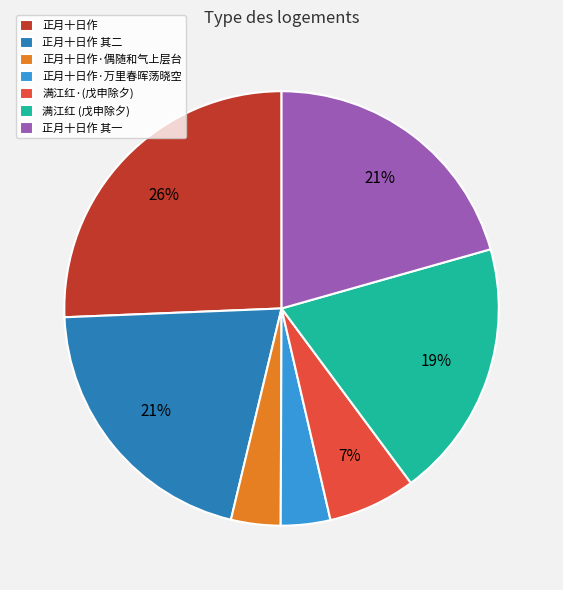

Does 正月十日作 其一 account for over 50% of the chart?

No